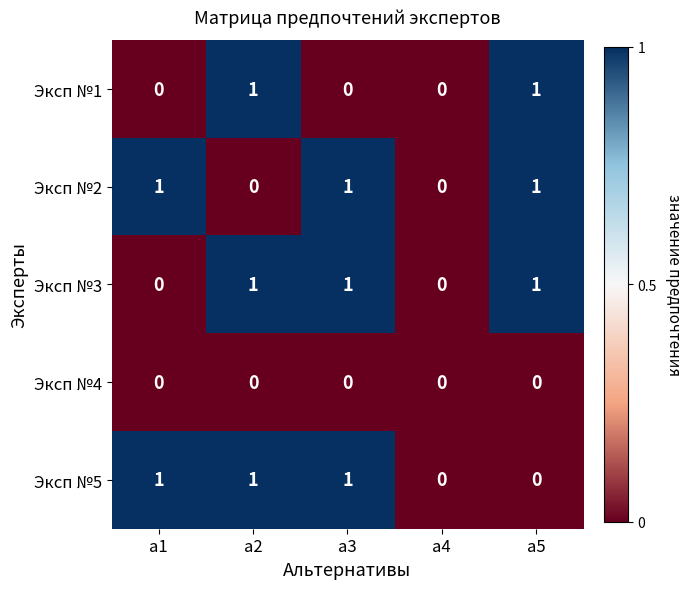

Is the value of Эксп №1 at а4 greater than the value of Эксп №2 at а3?

No